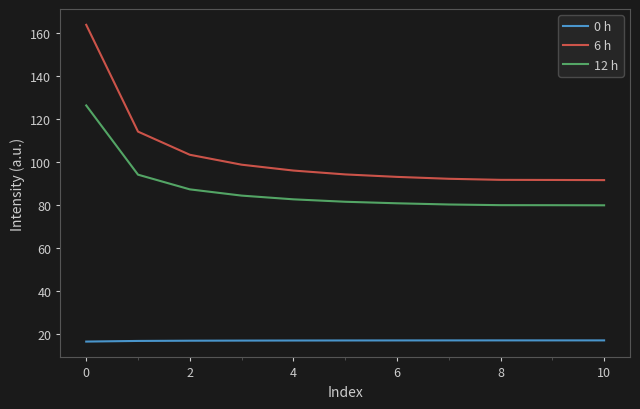

True or false: 12 h and 0 h cross at least once.

False